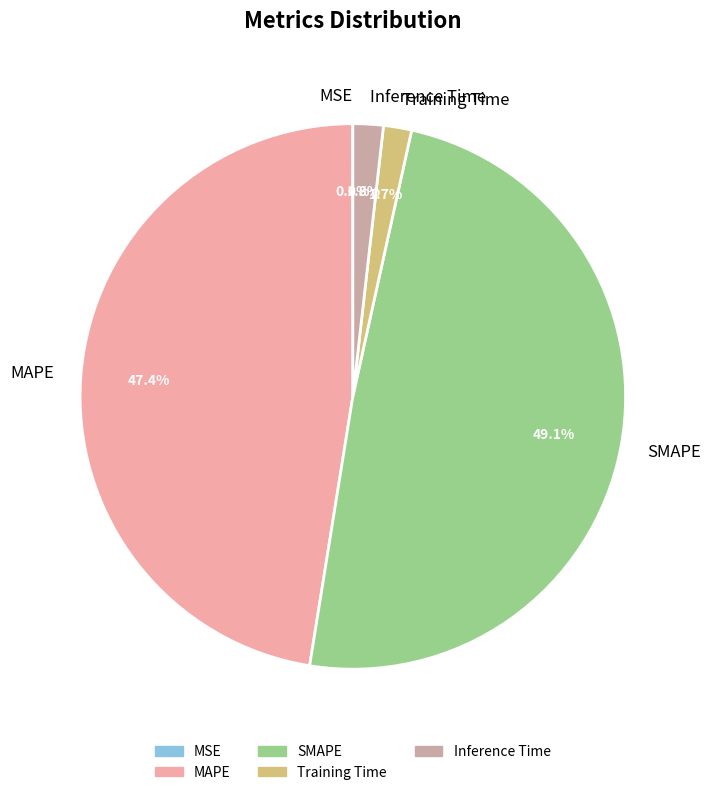

Which slice is the largest?

SMAPE